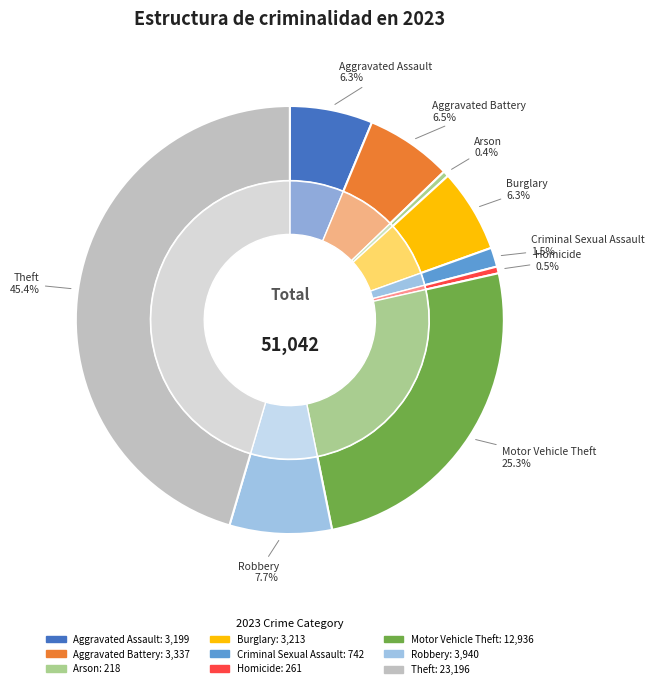

What percentage is the Robbery slice, to the nearest percent?

8%